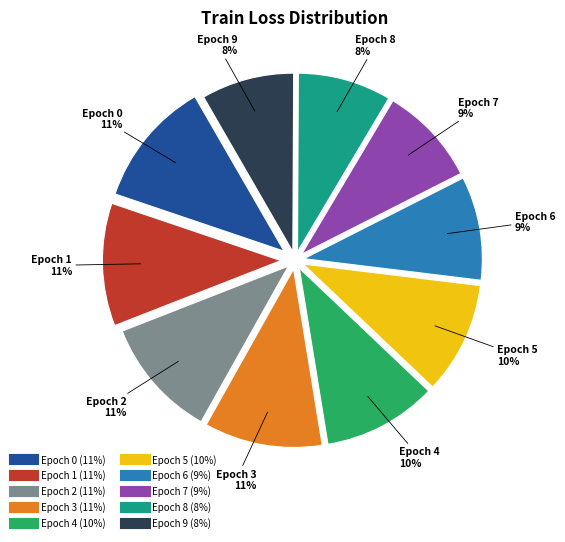

Is there a majority slice in this chart?

No